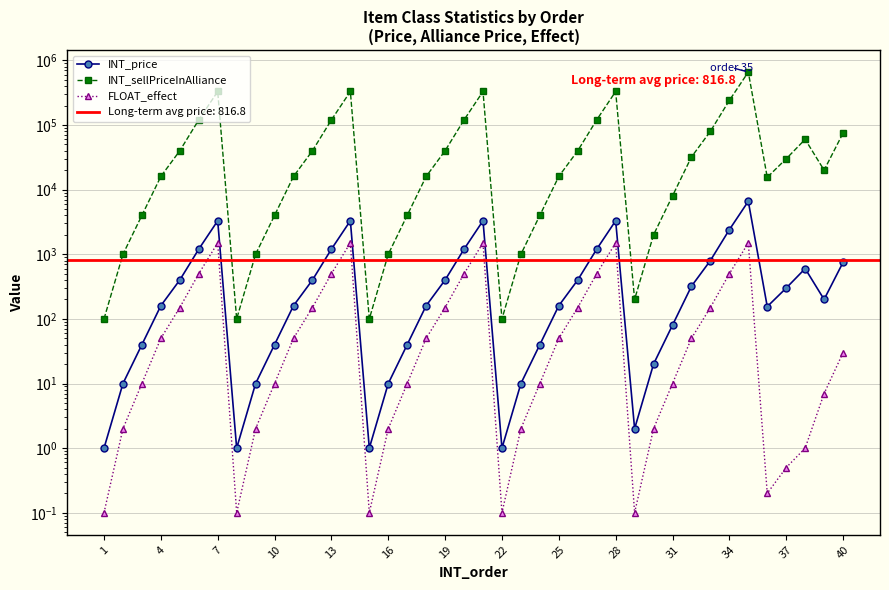

The value of INT_price at 34 is 1160.2. True or false?

False